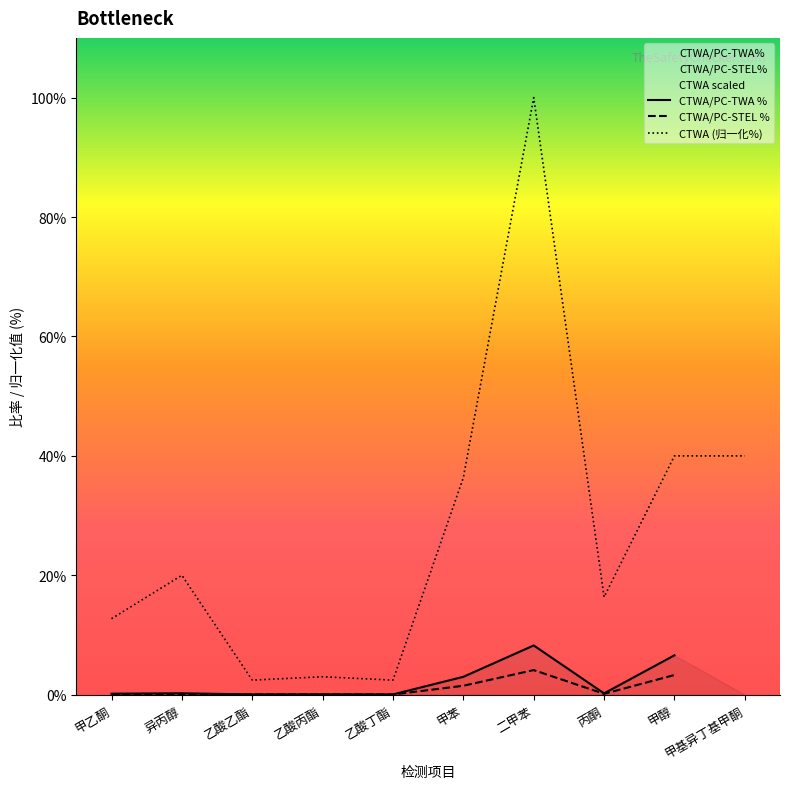

At how many categories does at least one series exceed 21?

4